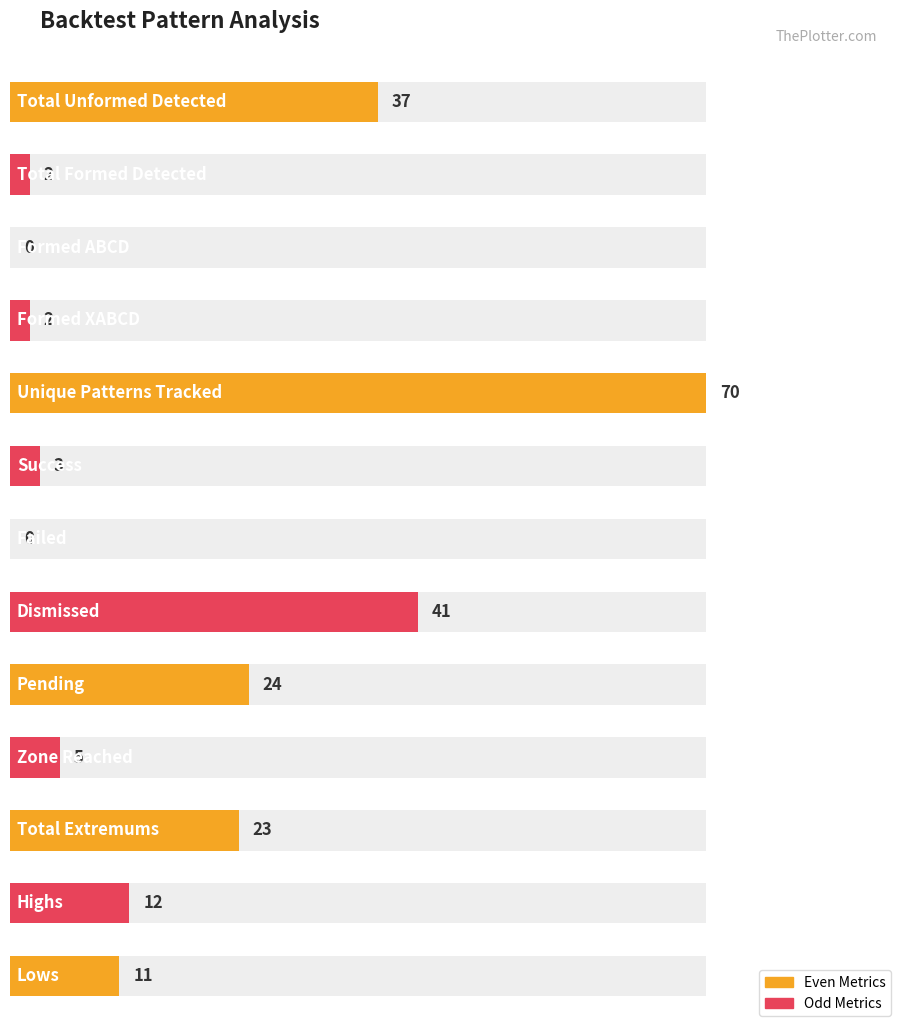

Approximately how many times larger is the value at Dismissed compared to Pending?

1.7